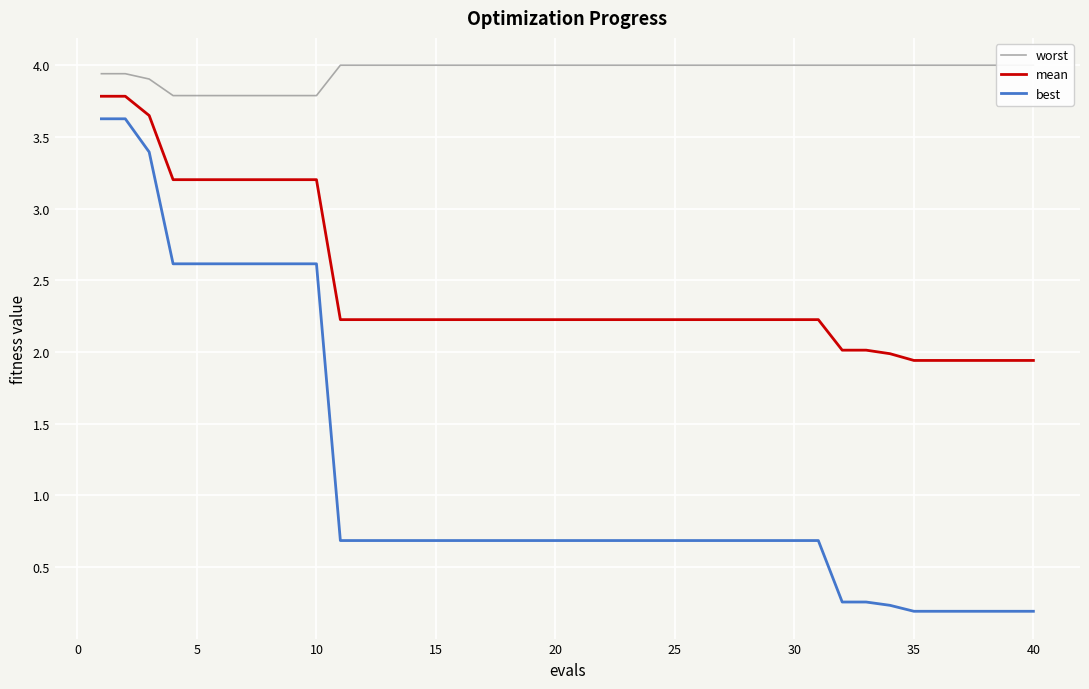

List the series in order of their peak value, highest first.

worst, mean, best